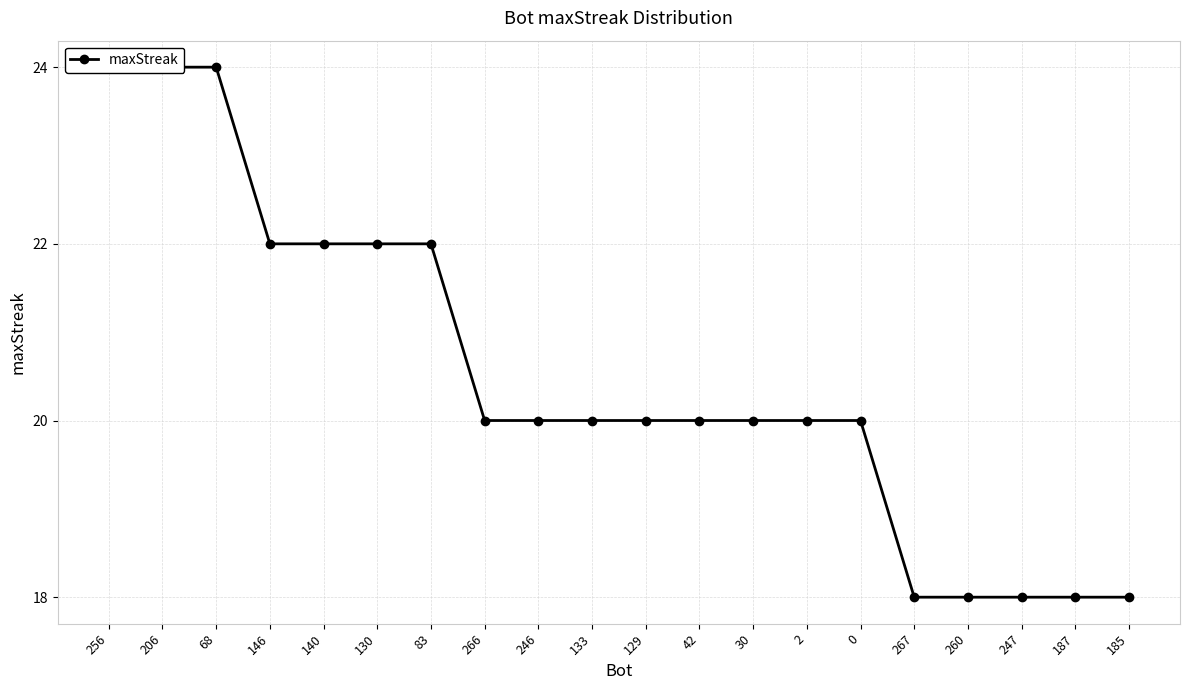

What is the label of the 10th point from the right?

129